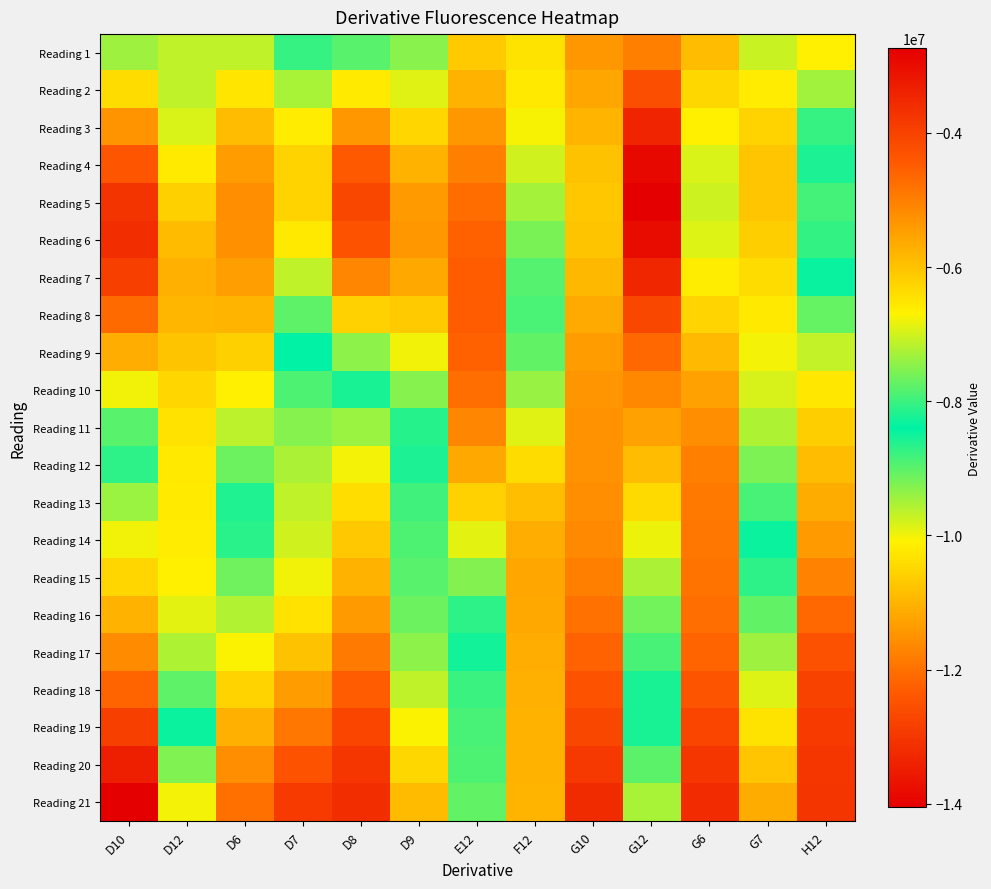

Which label corresponds to the smallest value in the chart?

G12